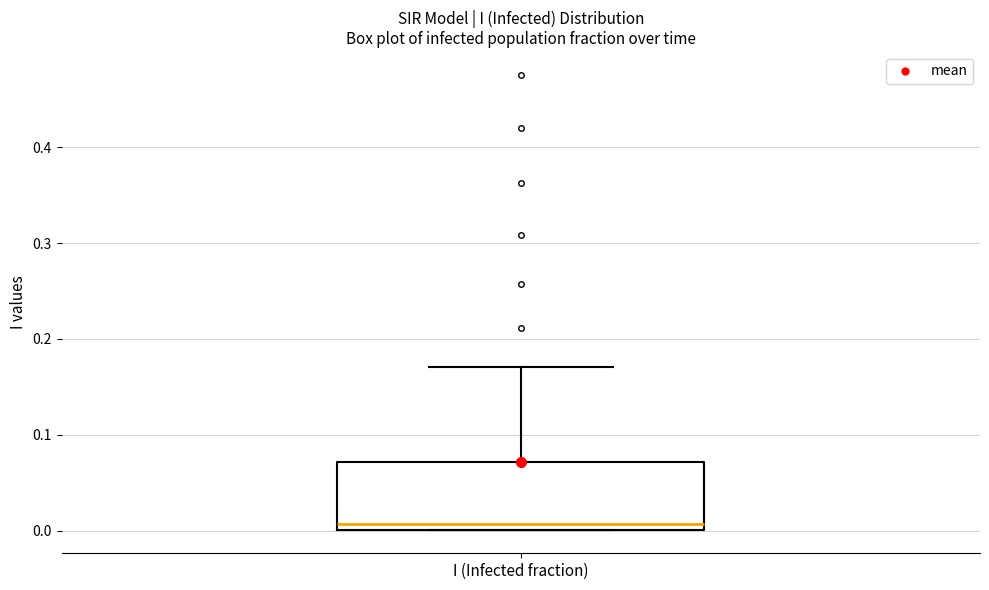

Transcribe this box plot: give where the median line is, the range the box spans, and where the two whiskers end, as read against the y-axis. The values are not printed on the chart, so give them approximately, as read against the axis.

median 0.01, box 0.00 to 0.07, whiskers 0.00 to 0.17